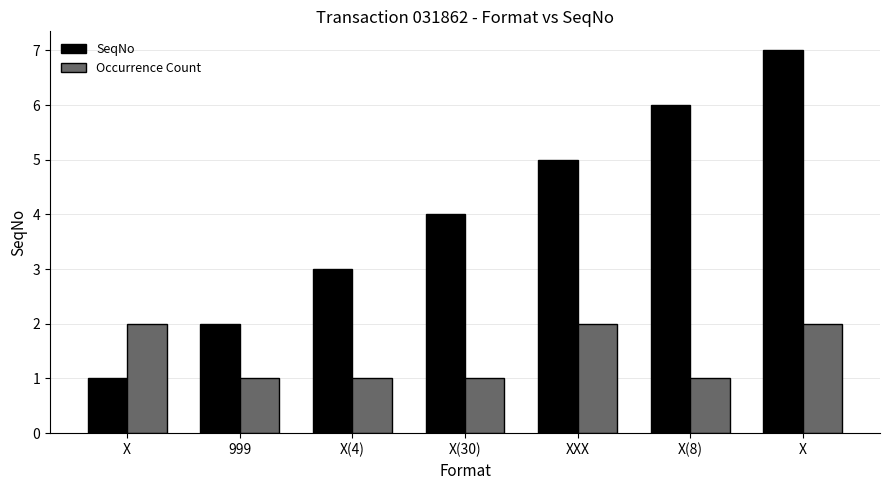

What are all the series names shown in the legend?

SeqNo, Occurrence Count